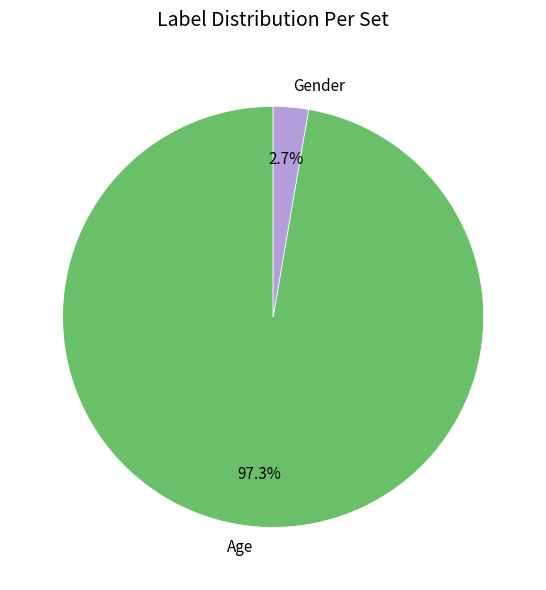

Which has a higher value, Gender or Age?

Age